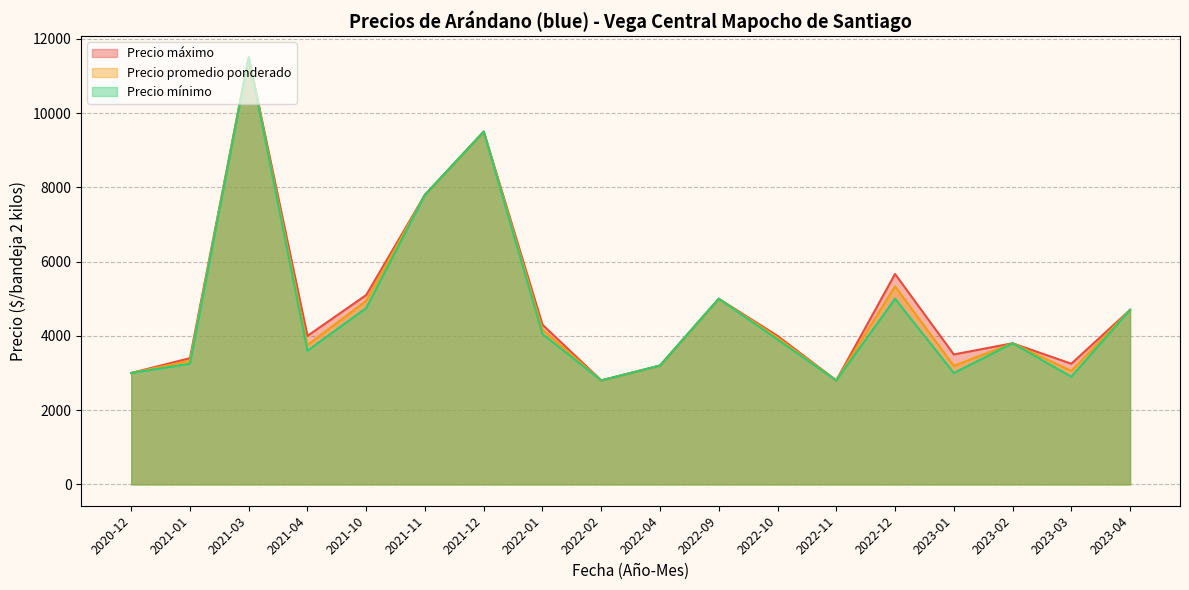

Rank the series by their average value, from highest to lowest.

Precio maximo, Precio promedio ponderado, Precio minimo